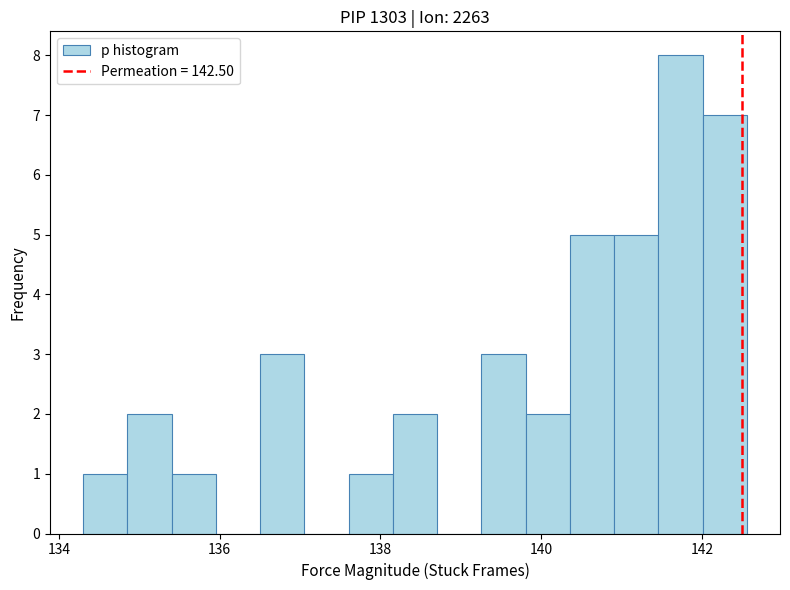

Around what value on the x-axis is the tallest bar? Give the approximate position of its centre, as read against the axis.

141.8